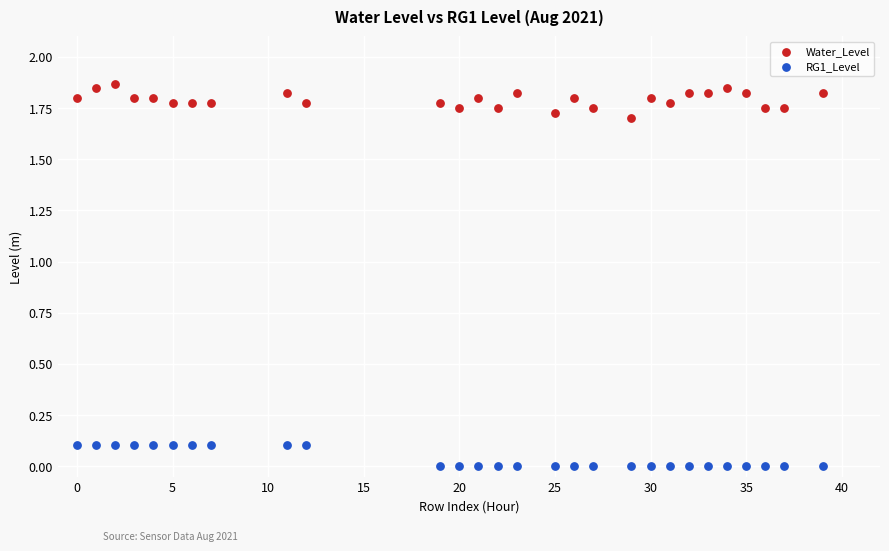

Which series contains the highest Y value?

Water_Level